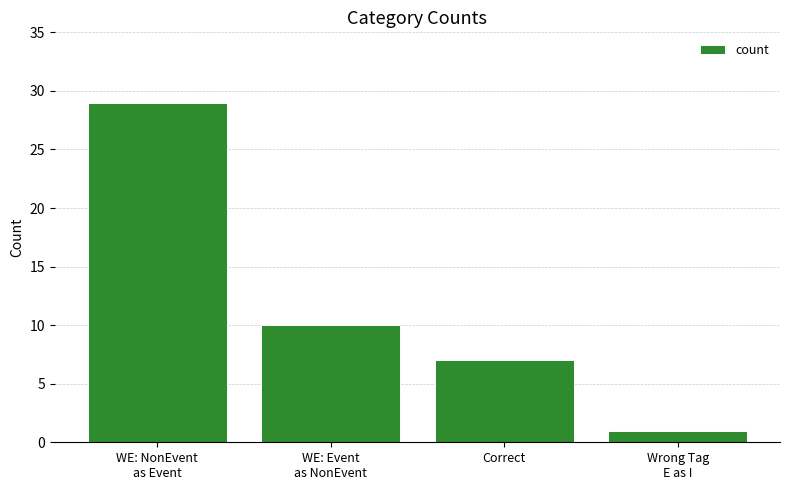

List the labels in order of value, largest first.

WE: NonEvent
as Event, WE: Event
as NonEvent, Correct, Wrong Tag
E as I